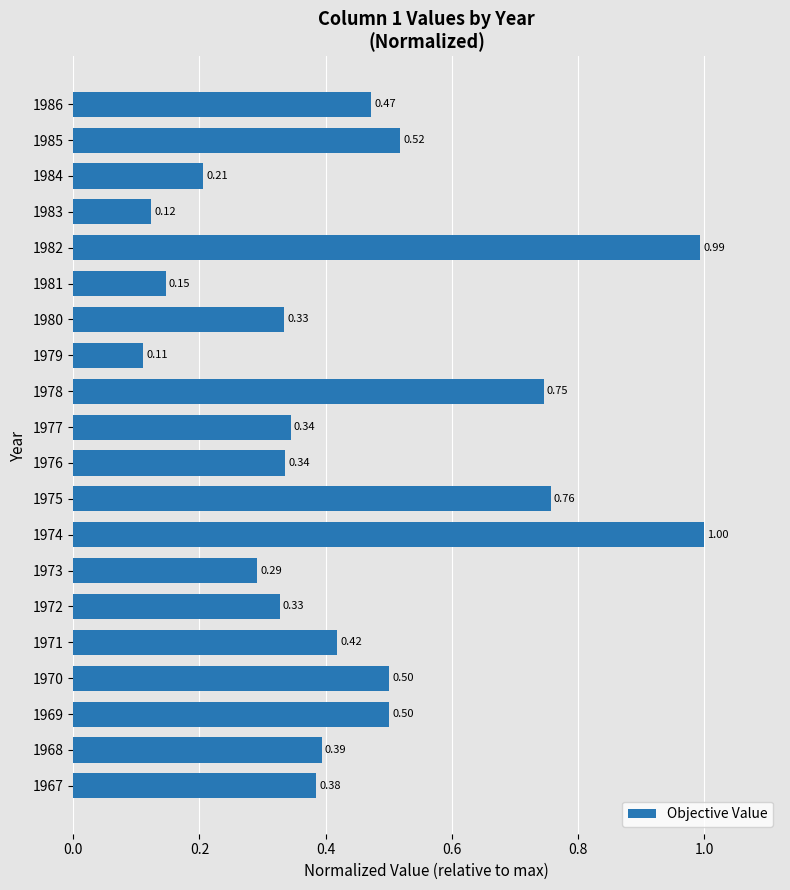

What is the sum of the values at 1981 and 1971?

0.6